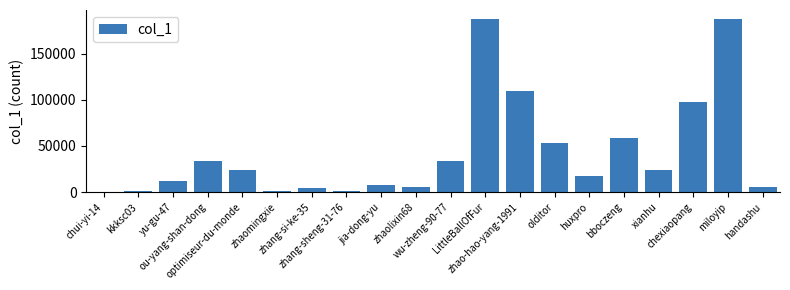

How many distinct data groups are displayed?

1